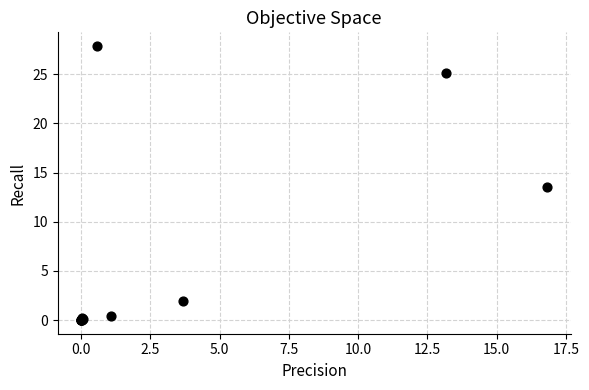

What Y value in the scatter plot is closest to 13?

13.5